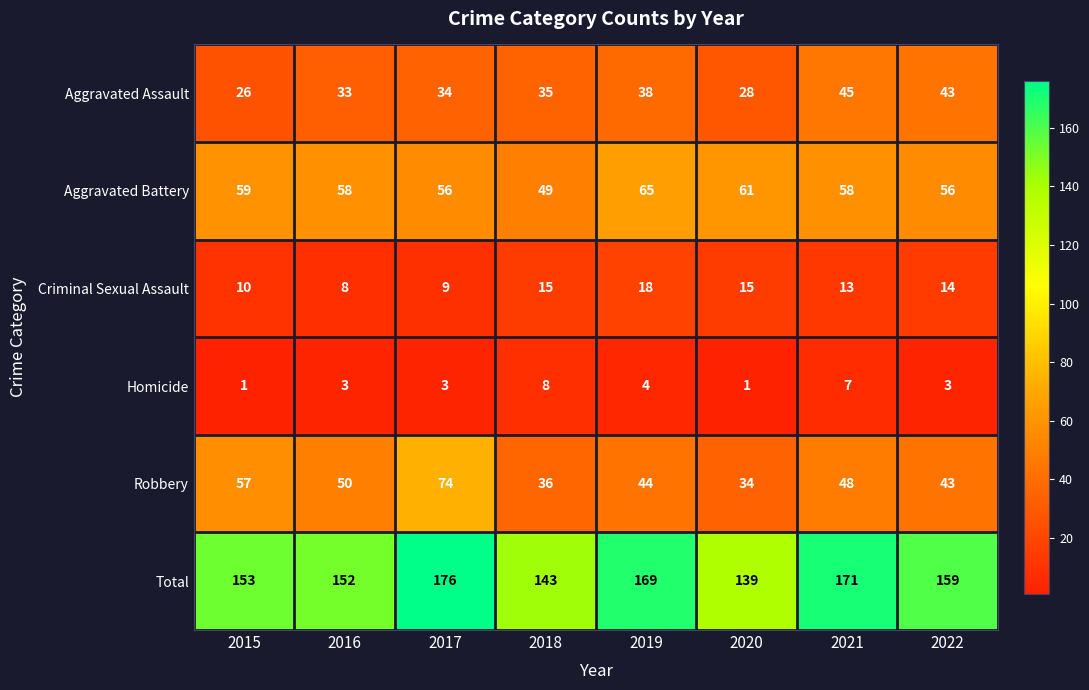

Which category has the lowest value in the Criminal Sexual Assault series?

2016